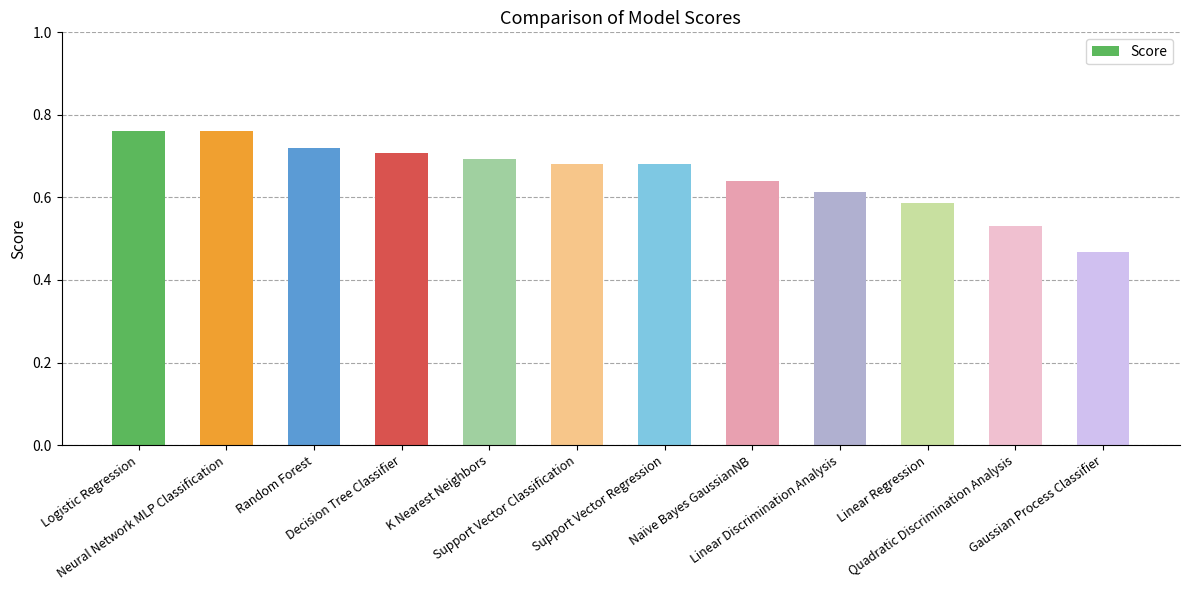

Reading left to right, transcribe all the data shown in this chart.

Logistic Regression=0.8	Neural Network MLP Classification=0.8	Random Forest=0.7	Decision Tree Classifier=0.7	K Nearest Neighbors=0.7	Support Vector Classification=0.7	Support Vector Regression=0.7	Naïve Bayes GaussianNB=0.6	Linear Discrimination Analysis=0.6	Linear Regression=0.6	Quadratic Discrimination Analysis=0.5	Gaussian Process Classifier=0.5